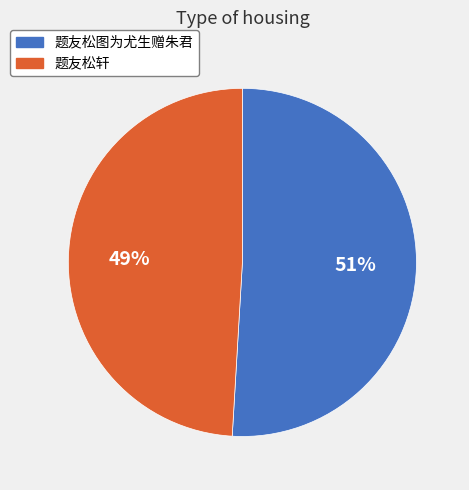

To the nearest percent, what is the difference between the 题友松图为尤生赠朱君 and 题友松轩 slice percentages?

2%